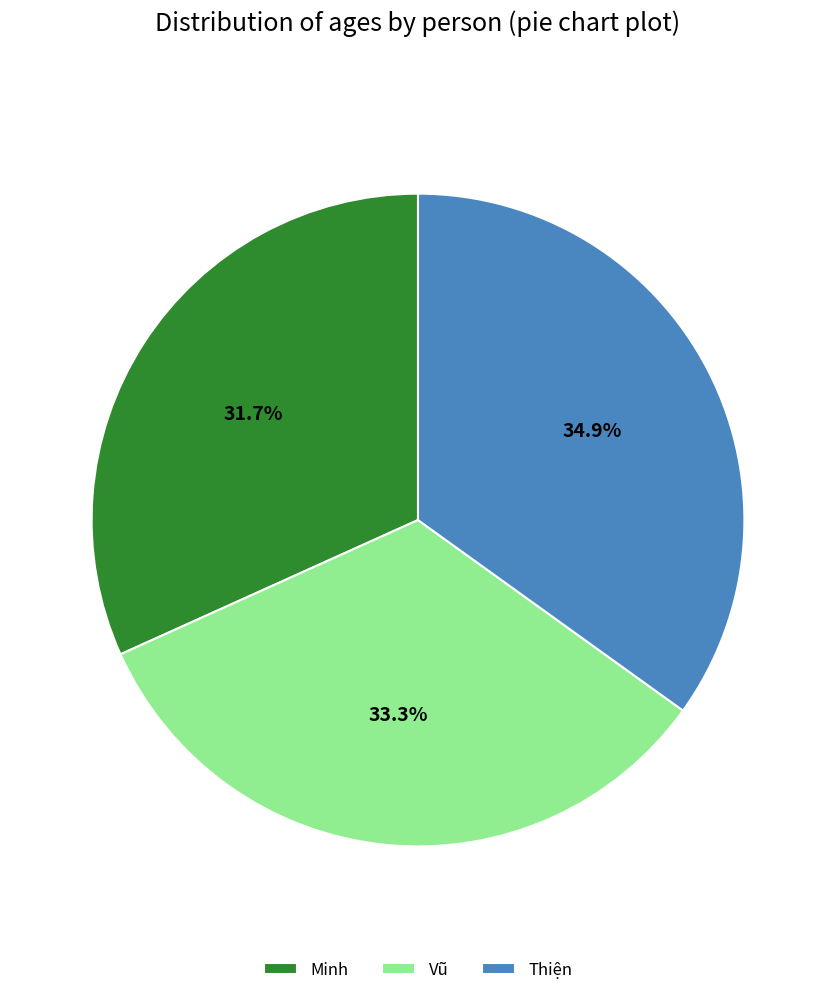

Which category has the smallest portion of the pie?

Minh